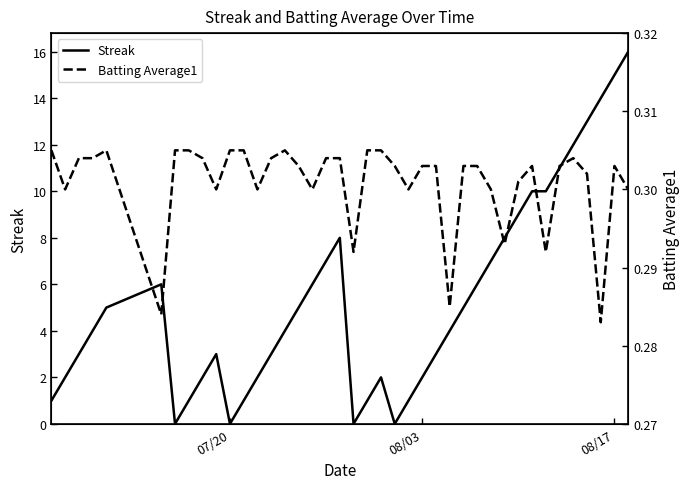

Which series has the largest total across all categories?

Streak